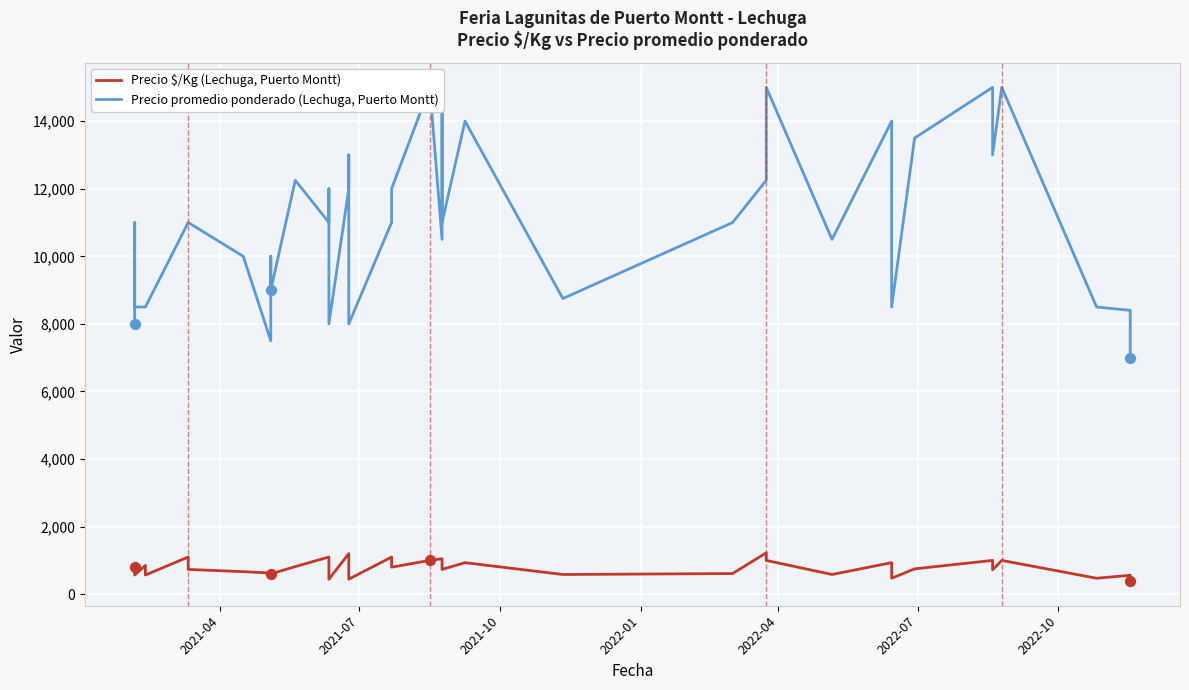

Which series has the largest total across all categories?

Precio promedio ponderado (Lechuga, Puerto Montt)